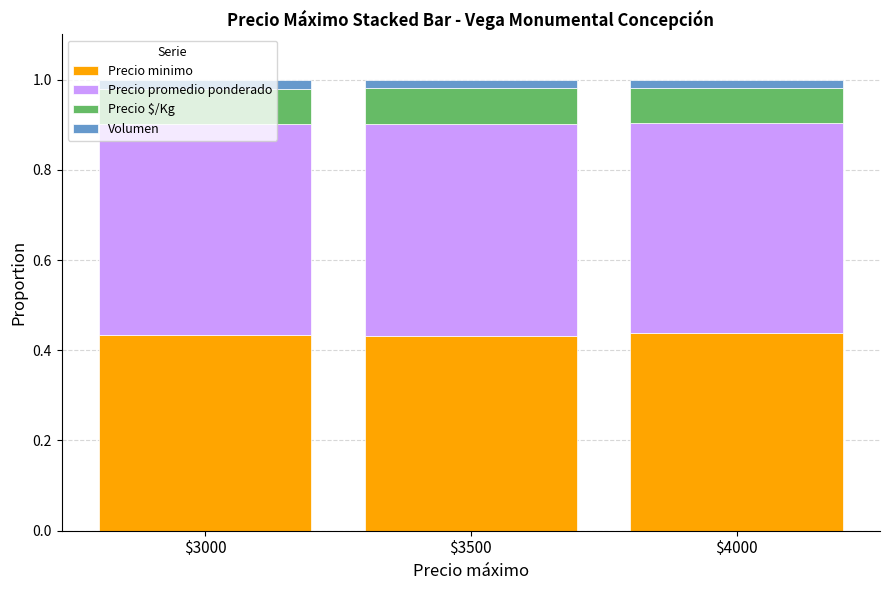

How many Precio minimo values are between 0 and 1?

3